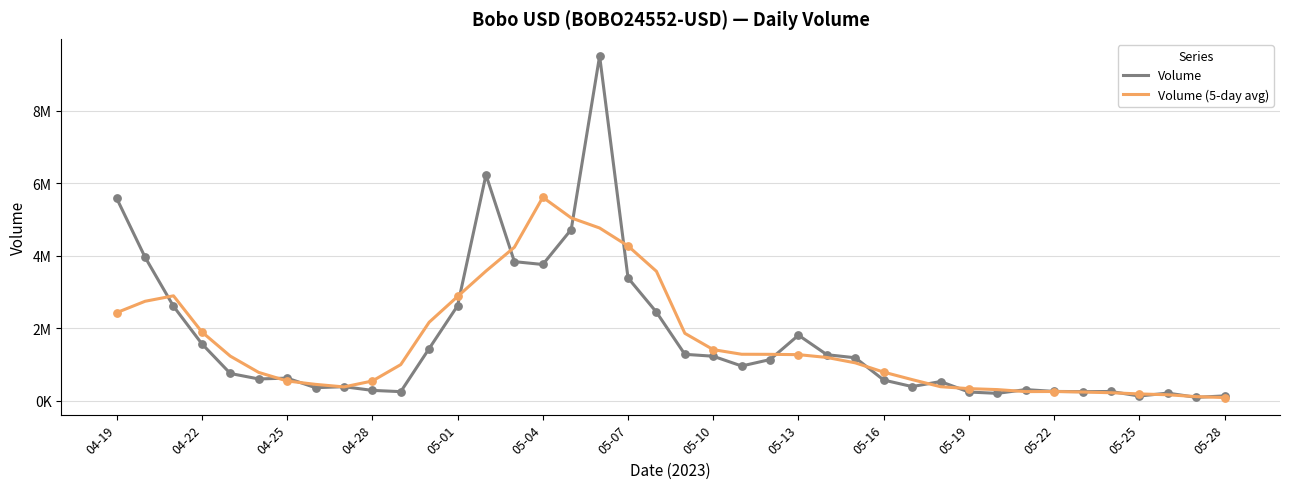

Which series has the largest total across all categories?

Volume